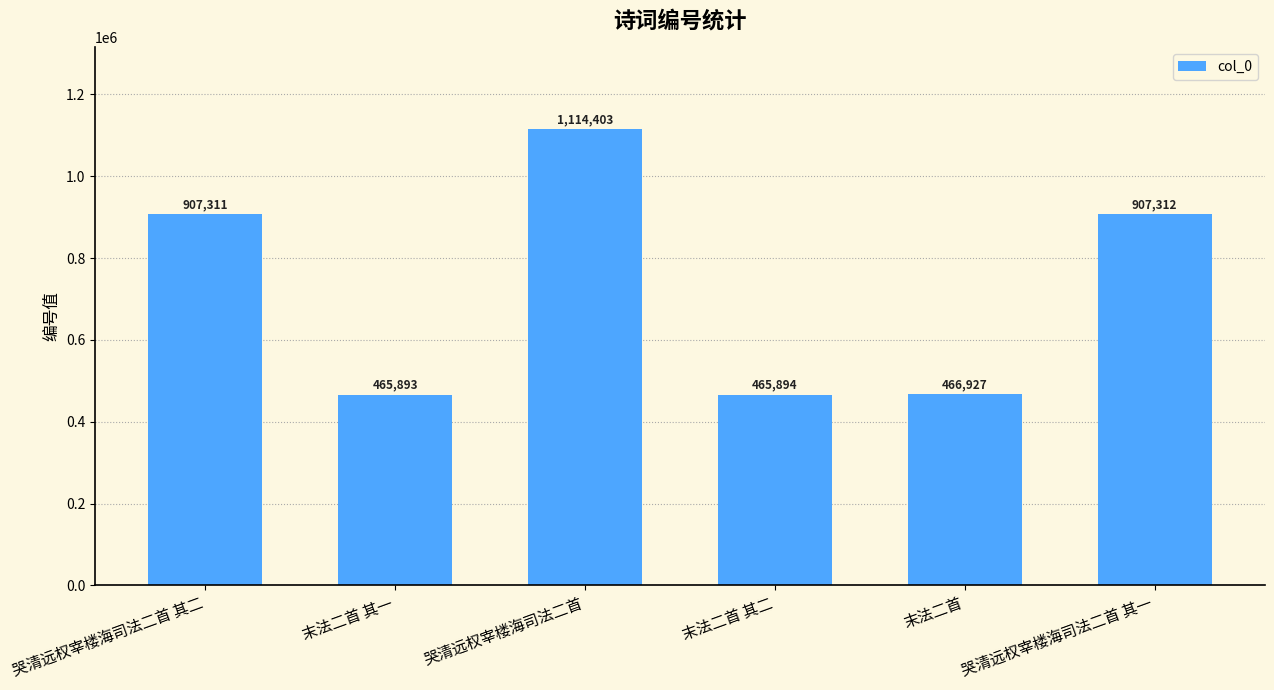

What is the value of the 2nd bar from the left?

465893